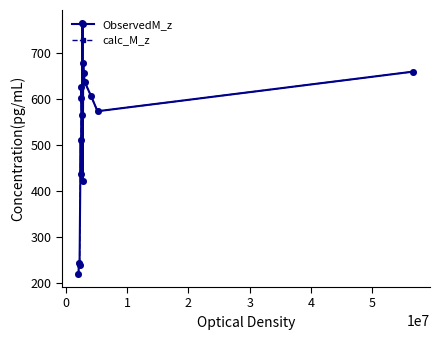

At how many categories does at least one series exceed 485?

11